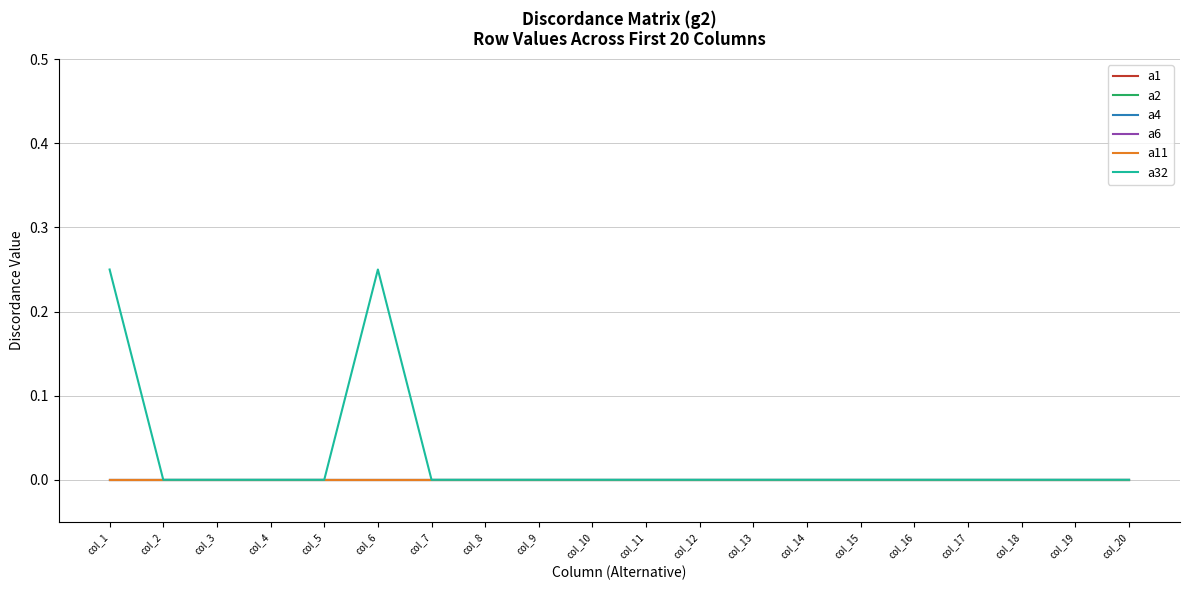

True or false: a1 and a6 cross at least once.

False